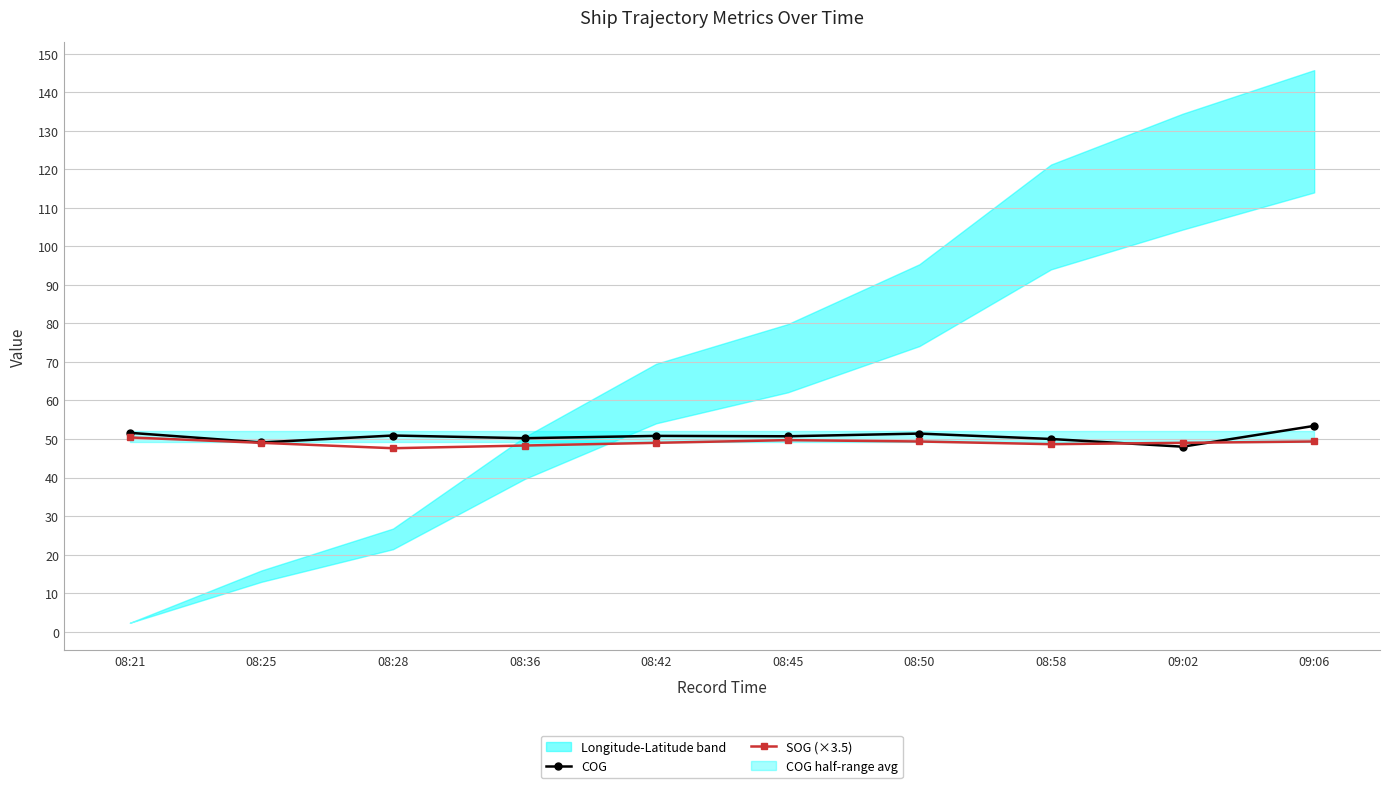

What is the total value across all series at 08:21?

102.0